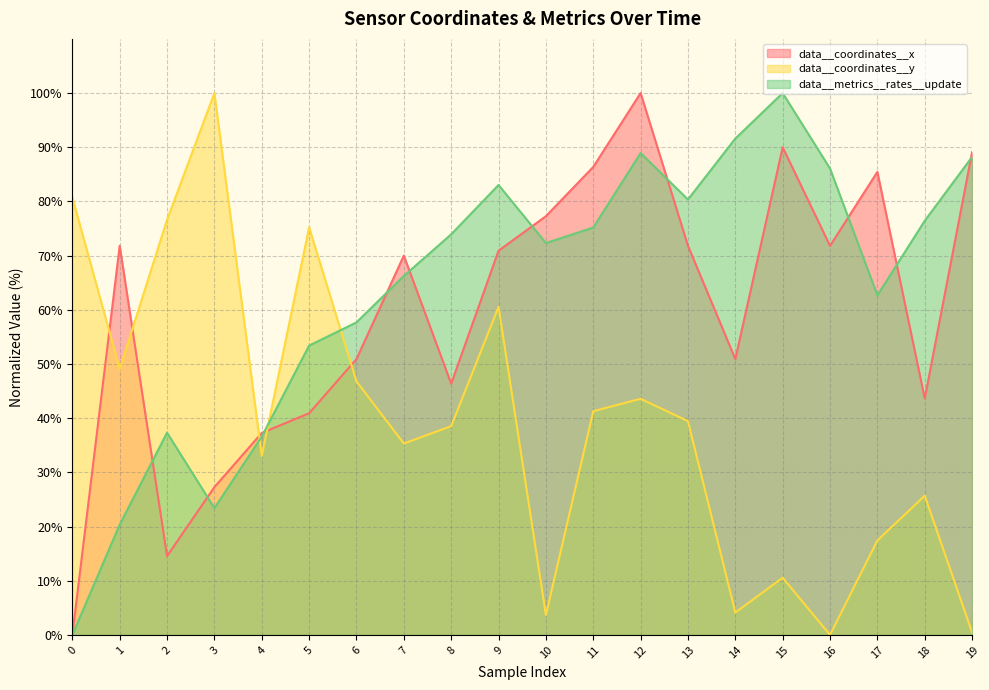

Reading left to right, transcribe all the data shown in this chart.

data__coordinates__x: 0.0	71.8	14.5	27.3	37.3	40.9	50.9	70.0	46.4	70.9	77.3	86.4	100.0	71.8	50.9	90.0	71.8	85.5	43.6	89.1
data__coordinates__y: 80.7	49.1	76.6	100.0	33.0	75.2	46.8	35.3	38.5	60.6	3.7	41.3	43.6	39.4	4.1	10.6	0.0	17.4	25.7	0.5
data__metrics__rates__update: 0.0	20.4	37.3	23.4	36.6	53.4	57.7	66.2	73.9	83.0	72.3	75.2	88.9	80.4	91.6	100.0	86.1	62.7	76.4	88.2